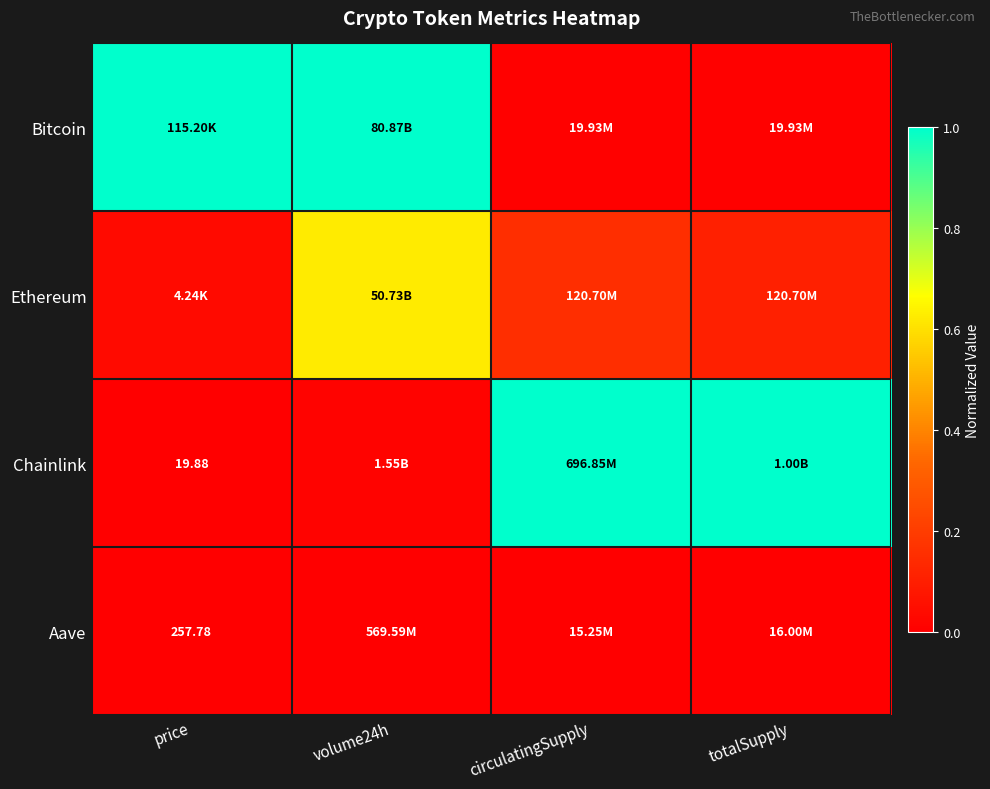

Which category has the highest value in the Bitcoin series?

price